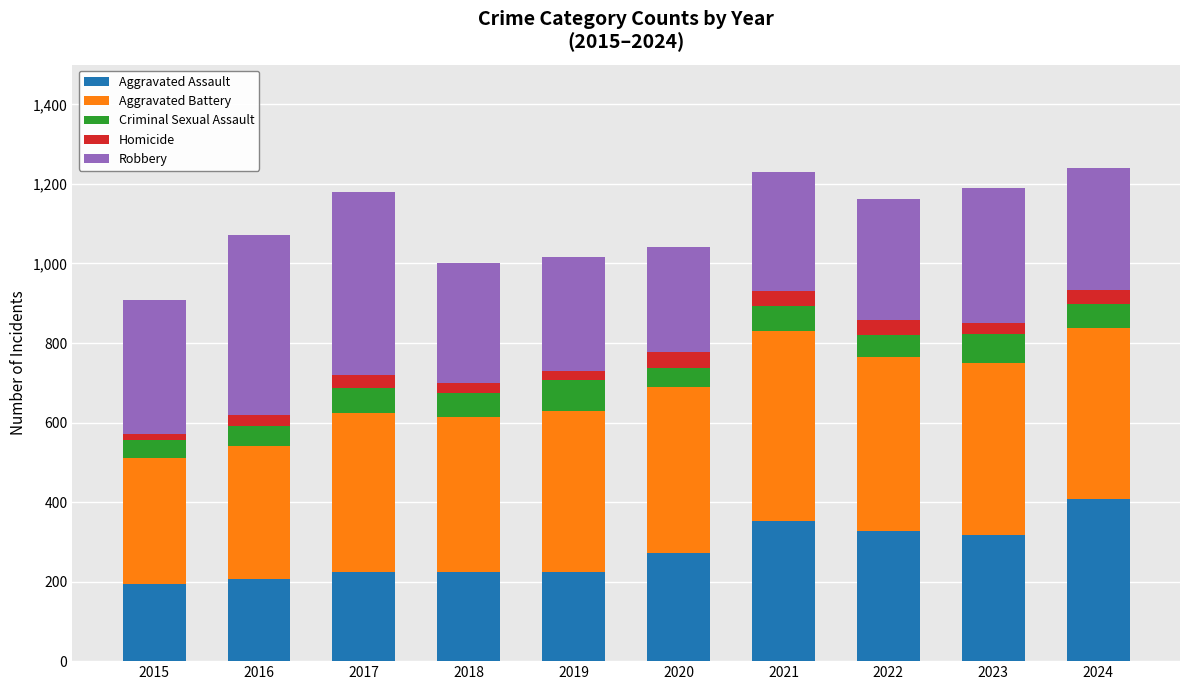

What is the minimum value for Aggravated Assault?

194